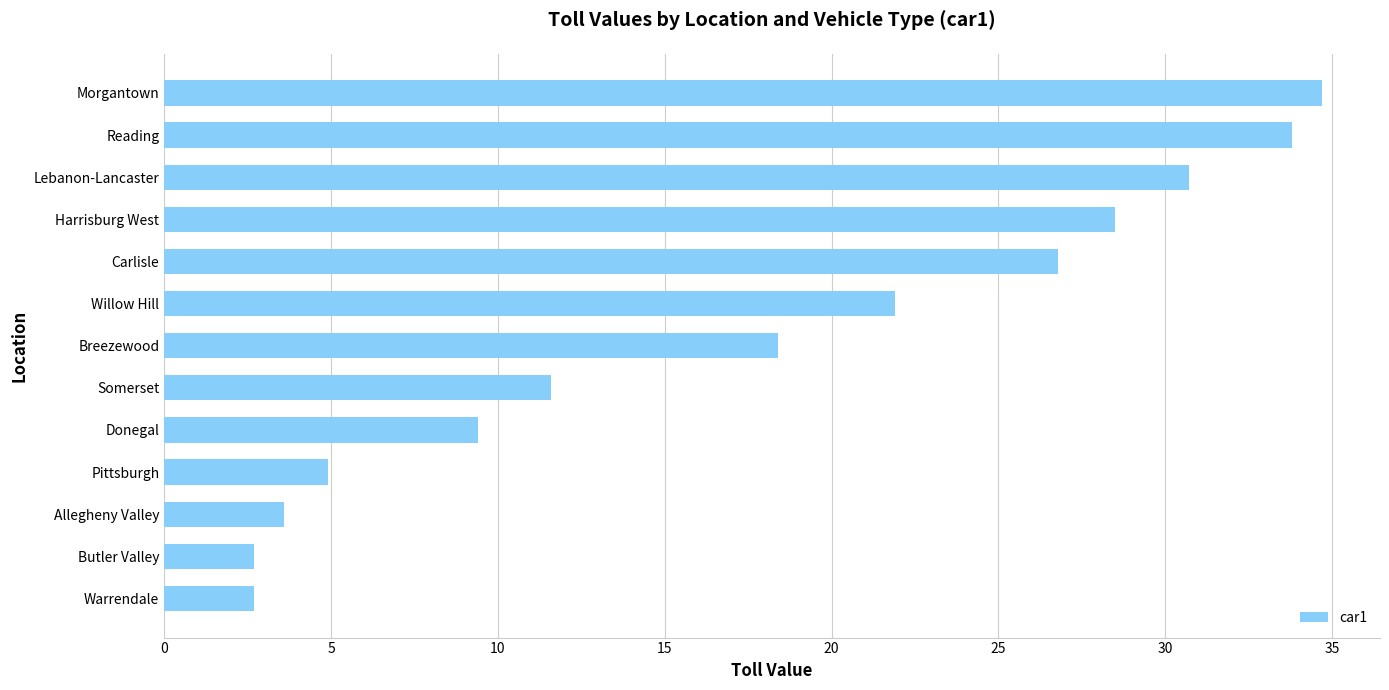

What is the approximate value at Pittsburgh?

4.9